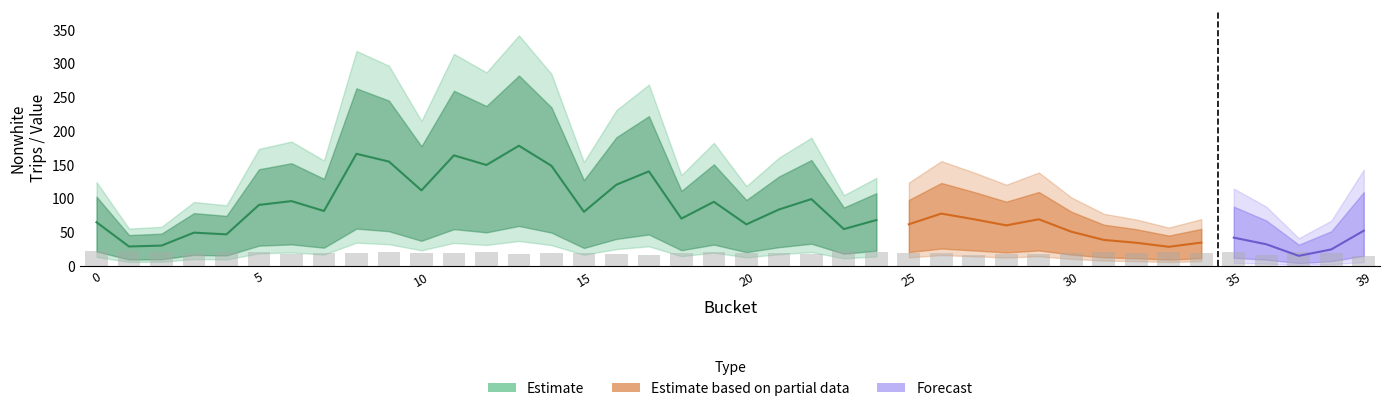

What is the minimum value for nonwhite_trips?

27.5